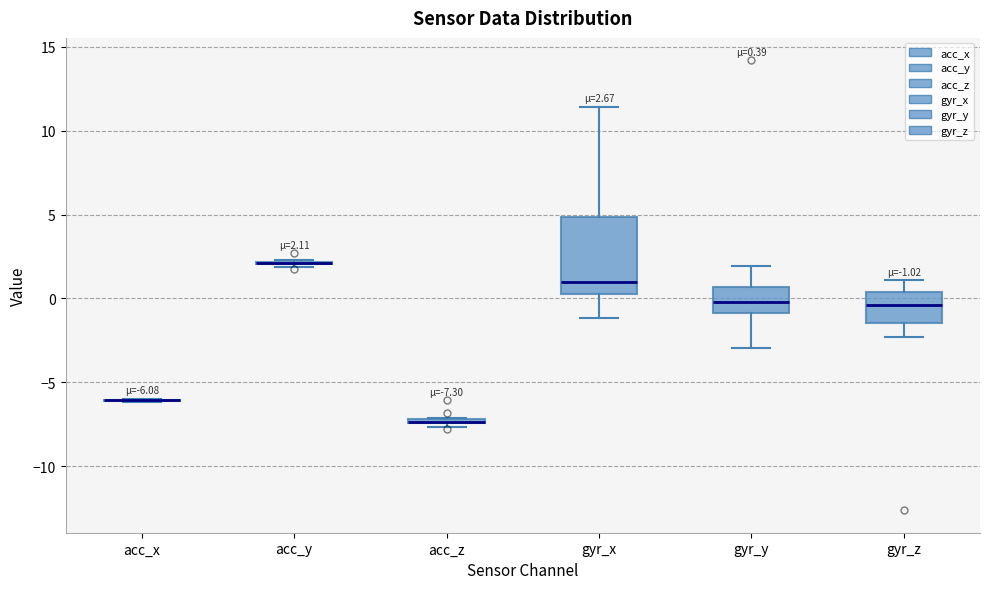

Which box is the tallest, from its lower edge to its upper edge?

gyr_x